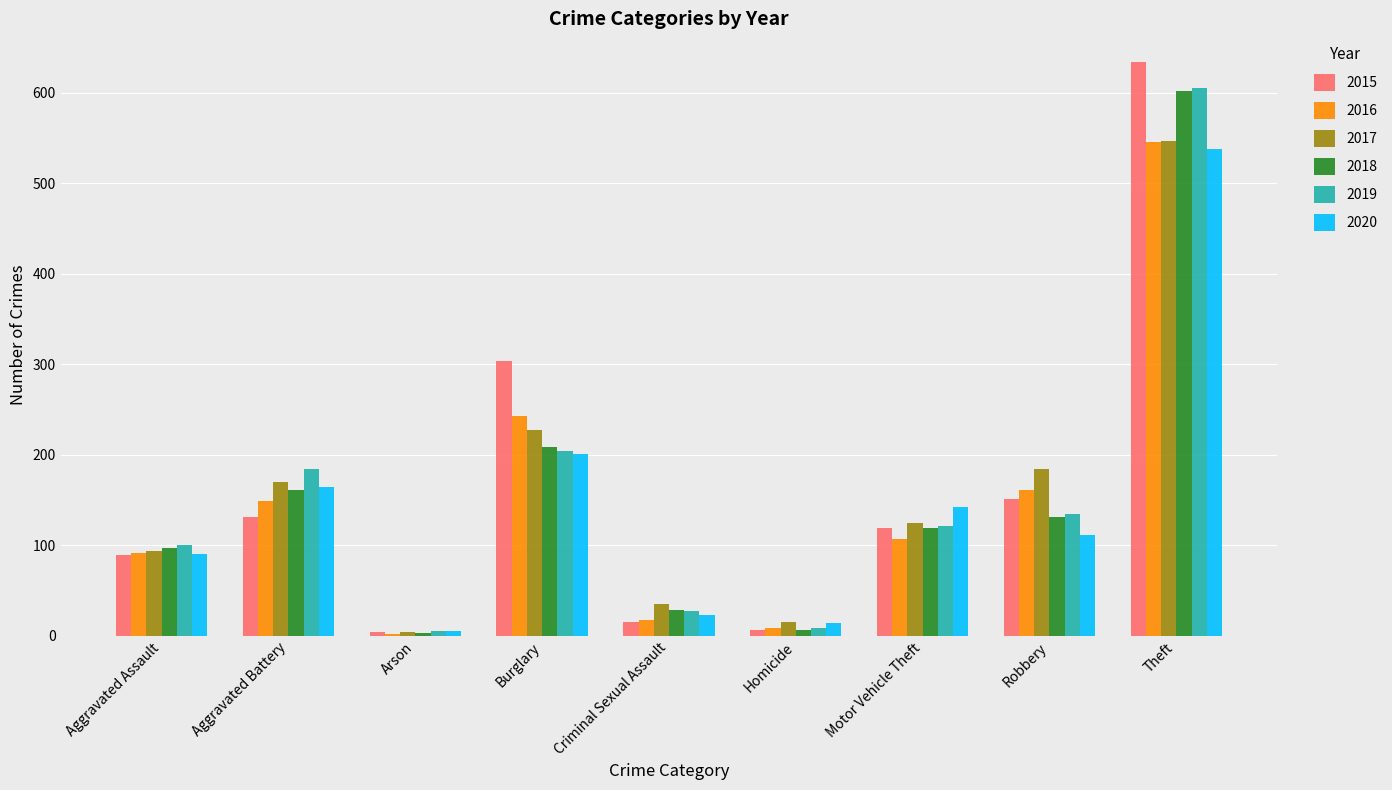

What position from the right is Aggravated Battery?

8